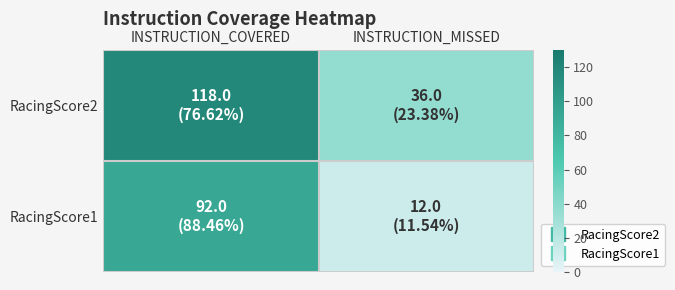

Reading right to left, what are all the values shown in this chart?

RacingScore2: INSTRUCTION_MISSED=36	INSTRUCTION_COVERED=118
RacingScore1: INSTRUCTION_MISSED=12	INSTRUCTION_COVERED=92